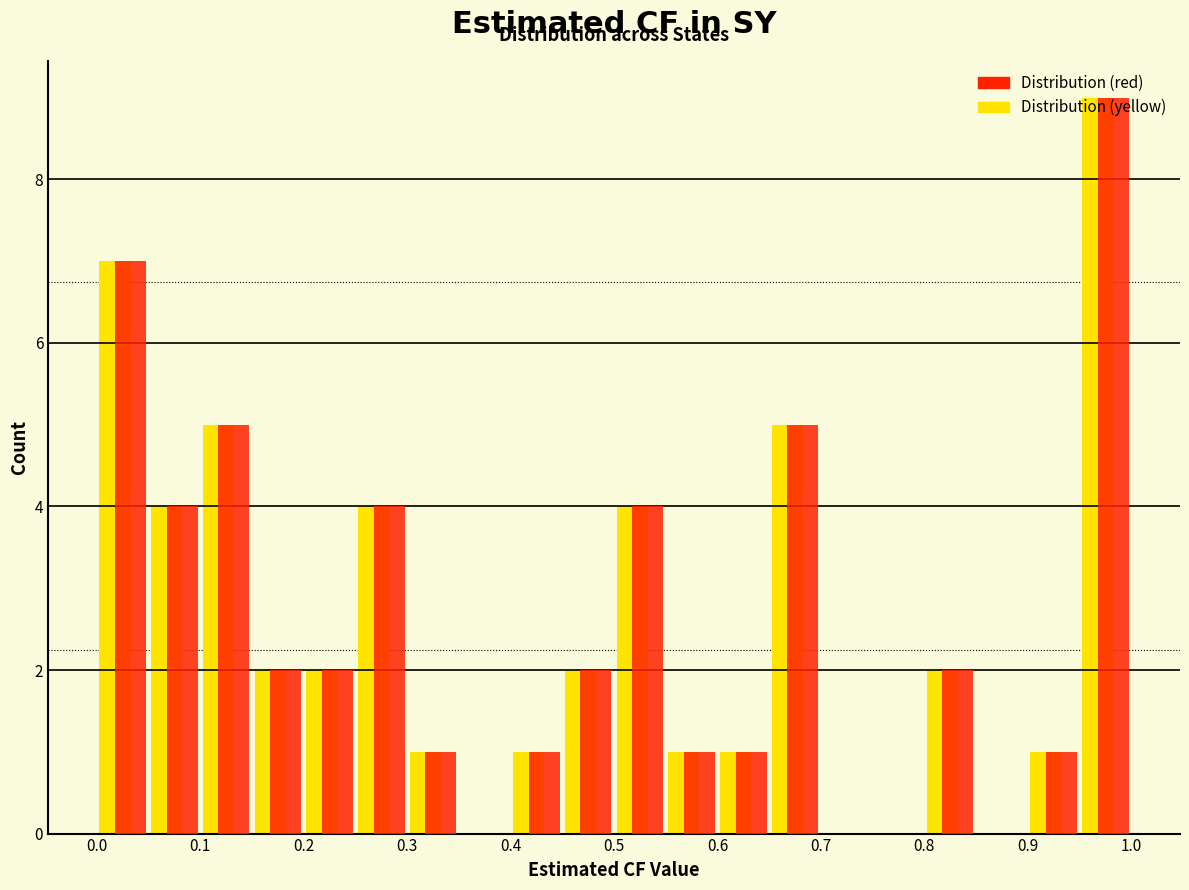

Reading left to right, transcribe this chart: for each range on the x-axis, give the height of each series' bar. The values are not printed on the chart, so give them approximately, as read against the axis.

0.00 to 0.05: Distribution (yellow)=7	Distribution (red)=7
0.05 to 0.10: Distribution (yellow)=4	Distribution (red)=4
0.10 to 0.15: Distribution (yellow)=5	Distribution (red)=5
0.15 to 0.20: Distribution (yellow)=2	Distribution (red)=2
0.20 to 0.25: Distribution (yellow)=2	Distribution (red)=2
0.25 to 0.30: Distribution (yellow)=4	Distribution (red)=4
0.30 to 0.35: Distribution (yellow)=1	Distribution (red)=1
0.35 to 0.40: Distribution (yellow)=0	Distribution (red)=0
0.40 to 0.45: Distribution (yellow)=1	Distribution (red)=1
0.45 to 0.50: Distribution (yellow)=2	Distribution (red)=2
0.50 to 0.55: Distribution (yellow)=4	Distribution (red)=4
0.55 to 0.60: Distribution (yellow)=1	Distribution (red)=1
0.60 to 0.65: Distribution (yellow)=1	Distribution (red)=1
0.65 to 0.70: Distribution (yellow)=5	Distribution (red)=5
0.70 to 0.75: Distribution (yellow)=0	Distribution (red)=0
0.75 to 0.80: Distribution (yellow)=0	Distribution (red)=0
0.80 to 0.85: Distribution (yellow)=2	Distribution (red)=2
0.85 to 0.90: Distribution (yellow)=0	Distribution (red)=0
0.90 to 0.95: Distribution (yellow)=1	Distribution (red)=1
0.95 to 1.00: Distribution (yellow)=9	Distribution (red)=9